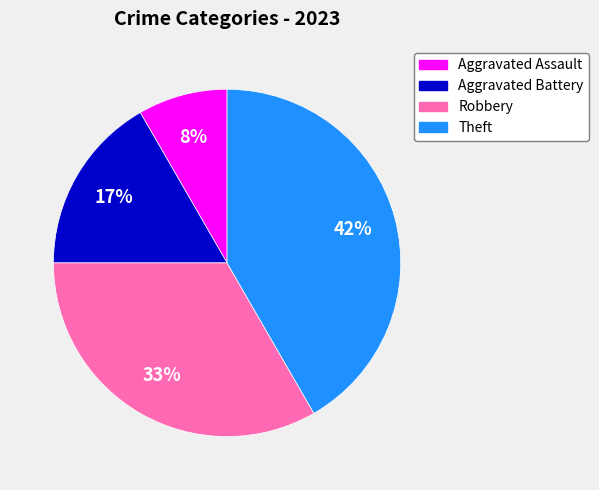

Do Aggravated Battery and Theft together represent more than half of the pie?

Yes